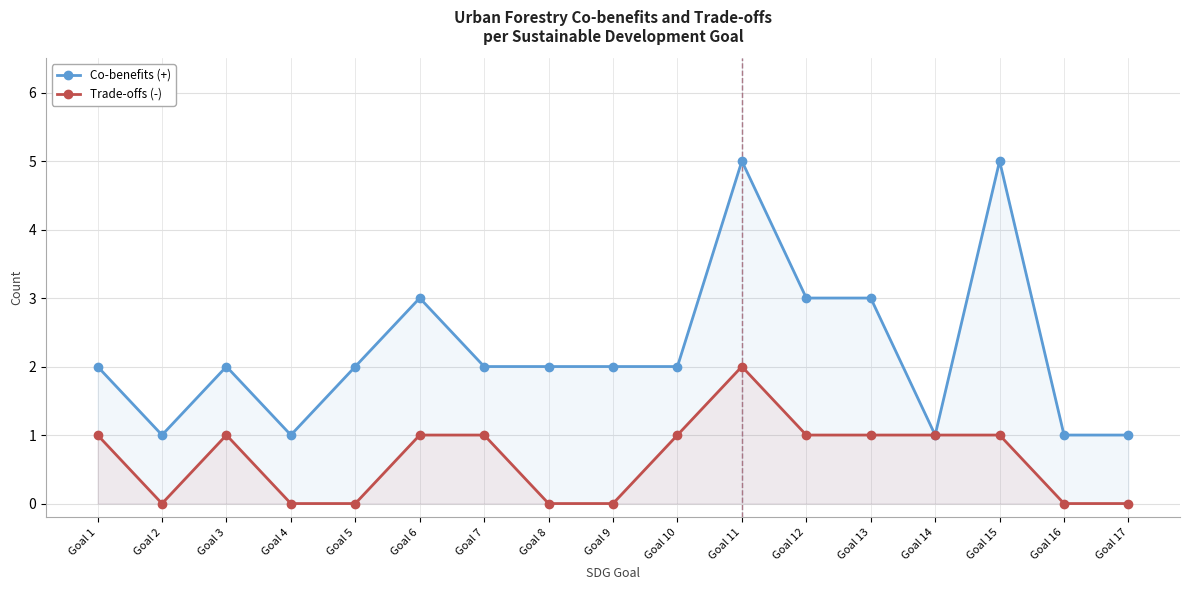

At which category does Co-benefits (+) reach its first local peak?

Goal 3